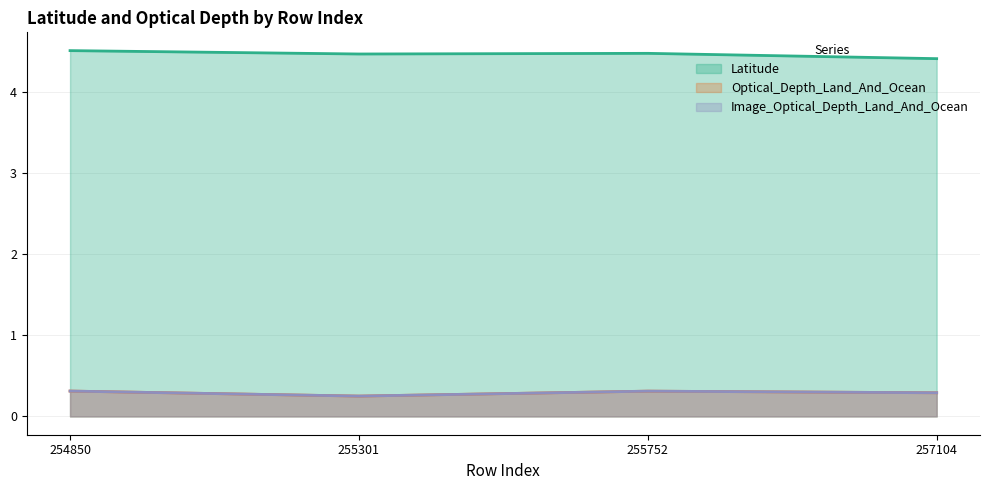

Is it true that Optical_Depth_Land_And_Ocean equals 0.1 at 255301?

False